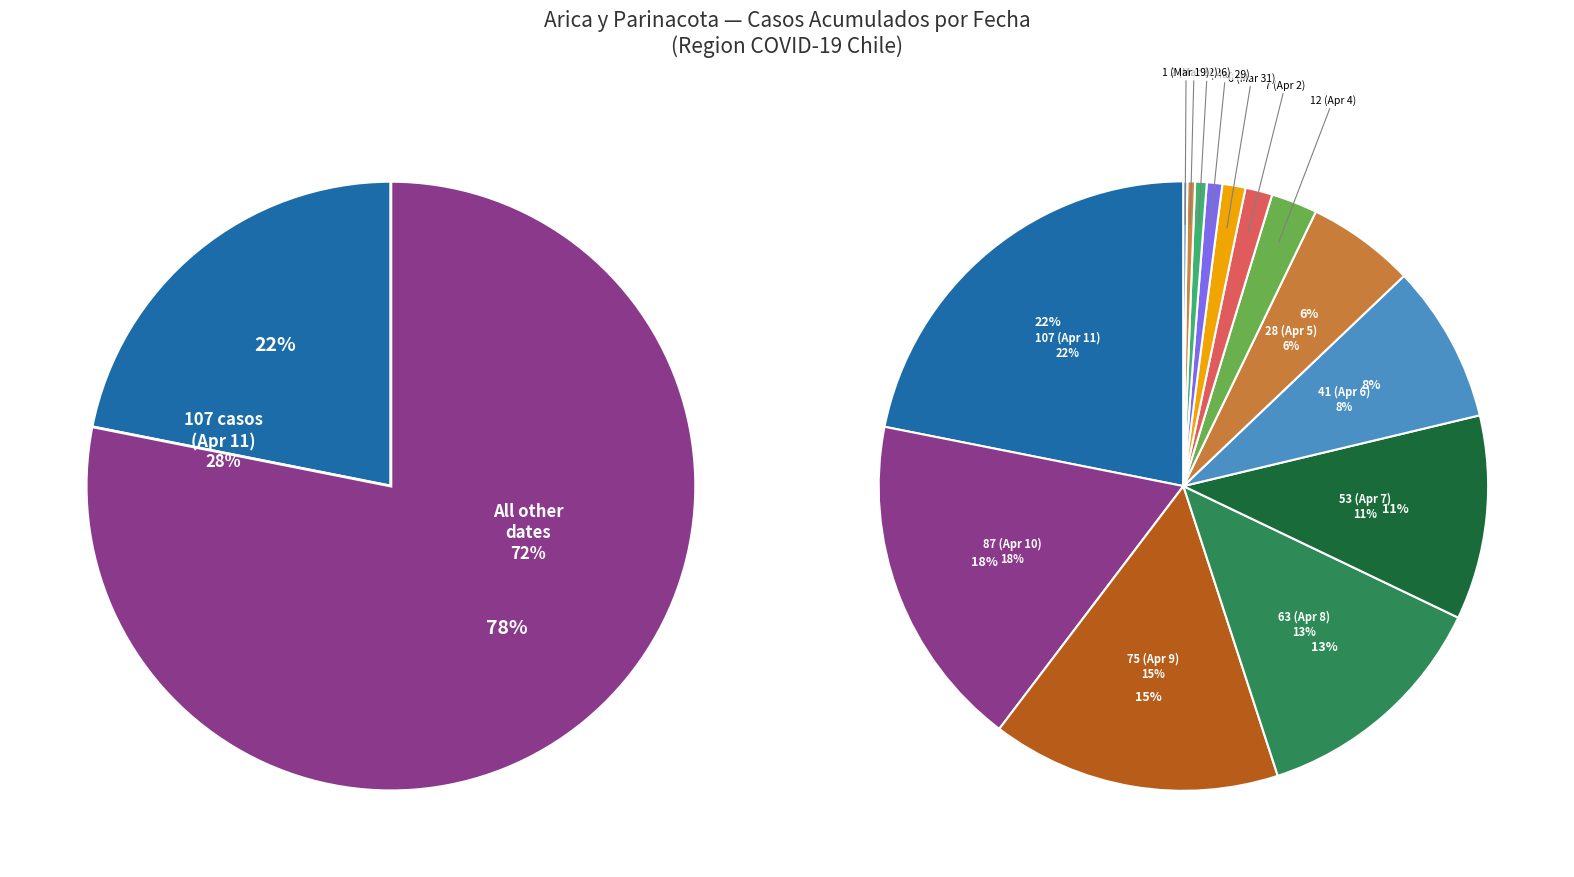

Do Arica y Parinacota (2020-04-08) and Arica y Parinacota (2020-04-09) together represent more than half of the pie?

No